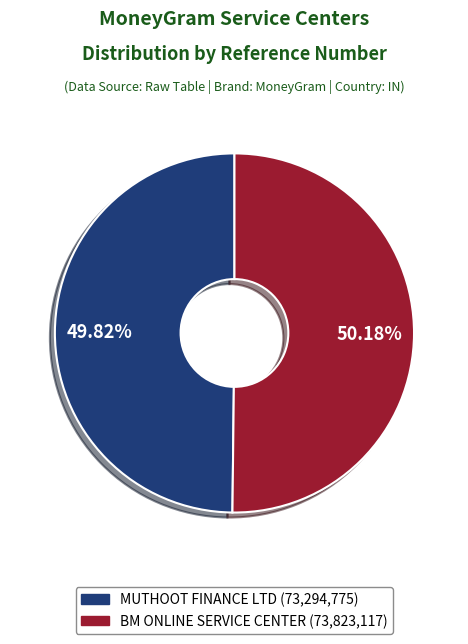

Does any single category account for the majority?

Yes